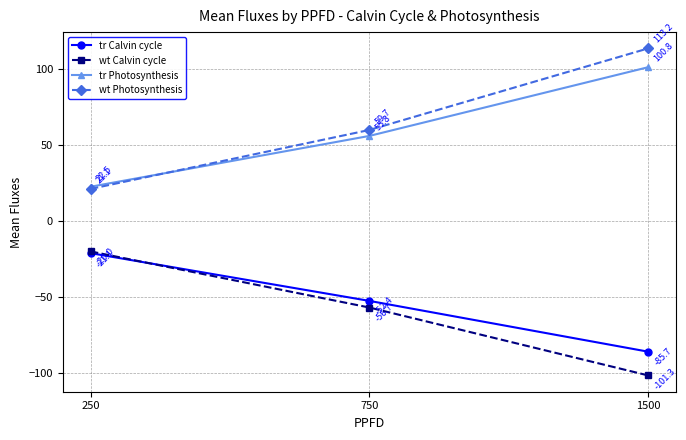

What is the sum of the tr Photosynthesis values at 1500 and 250?

123.3